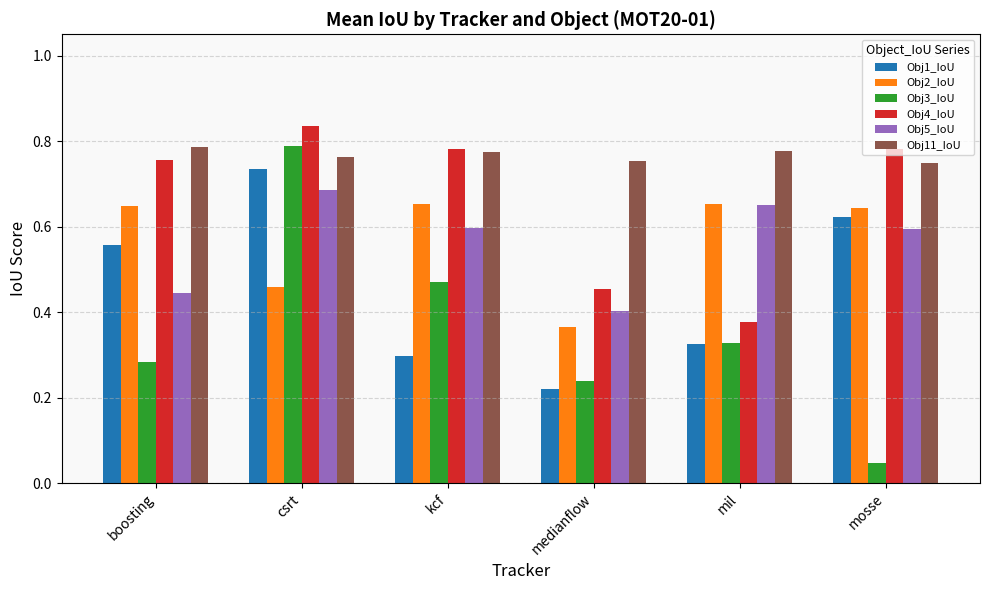

Rank the series at csrt from lowest to highest value.

Obj2_IoU, Obj5_IoU, Obj1_IoU, Obj11_IoU, Obj3_IoU, Obj4_IoU